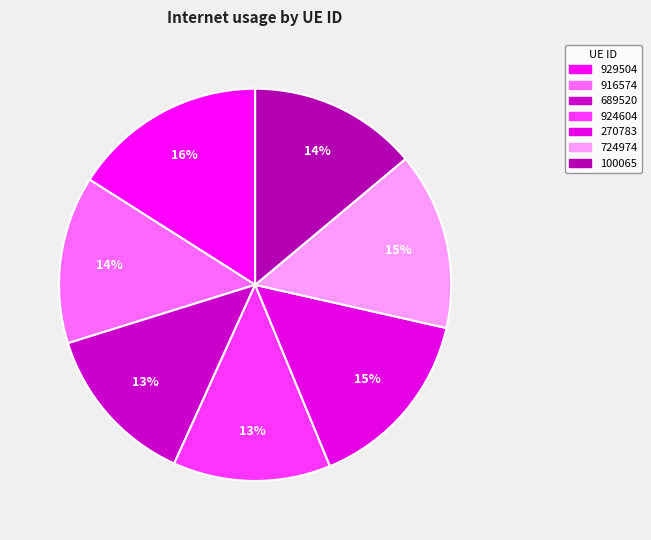

What portion of the pie excludes 100065?

86.1%